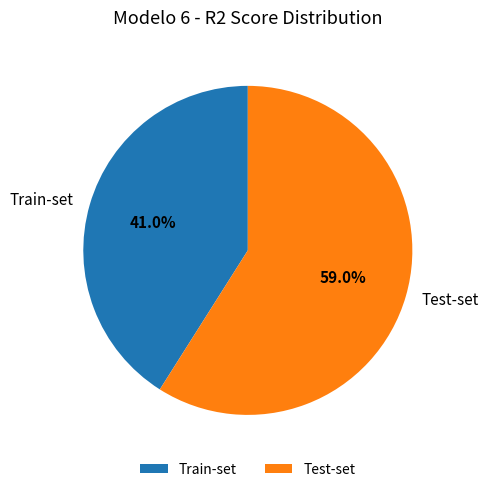

To the nearest percent, what is the difference between the largest and smallest slice percentages?

18%